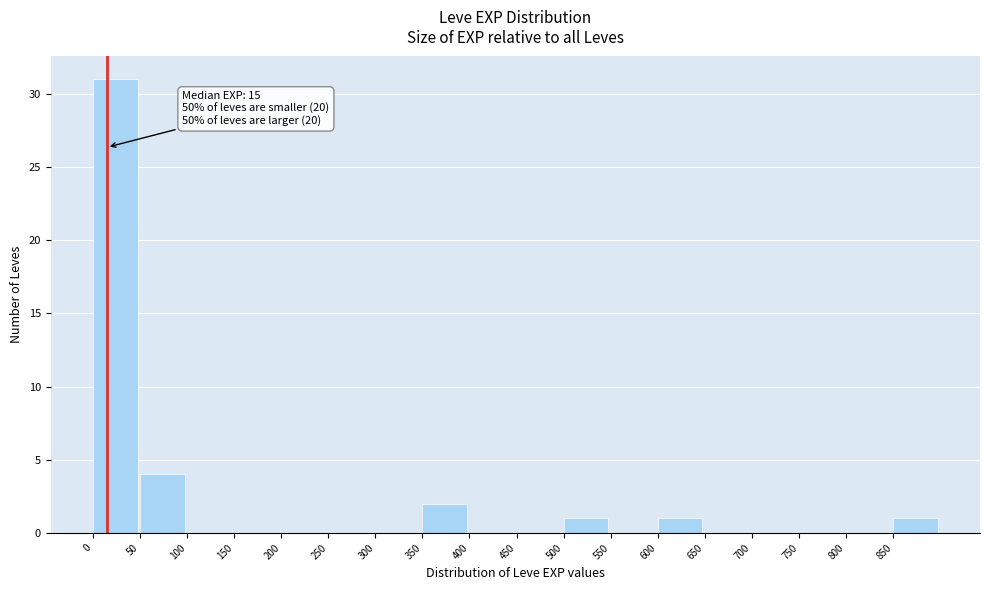

Over which range of the x-axis is the bar tallest?

0 to 50